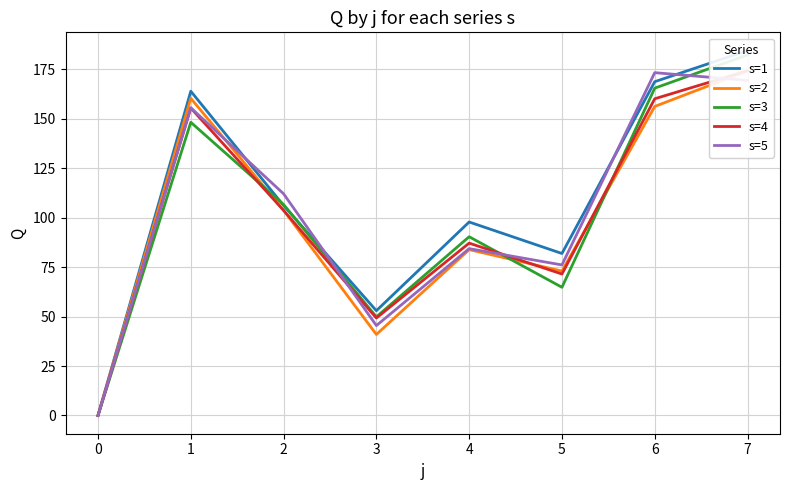

After their last crossing, which series has the higher values: s=1 or s=5?

s=1